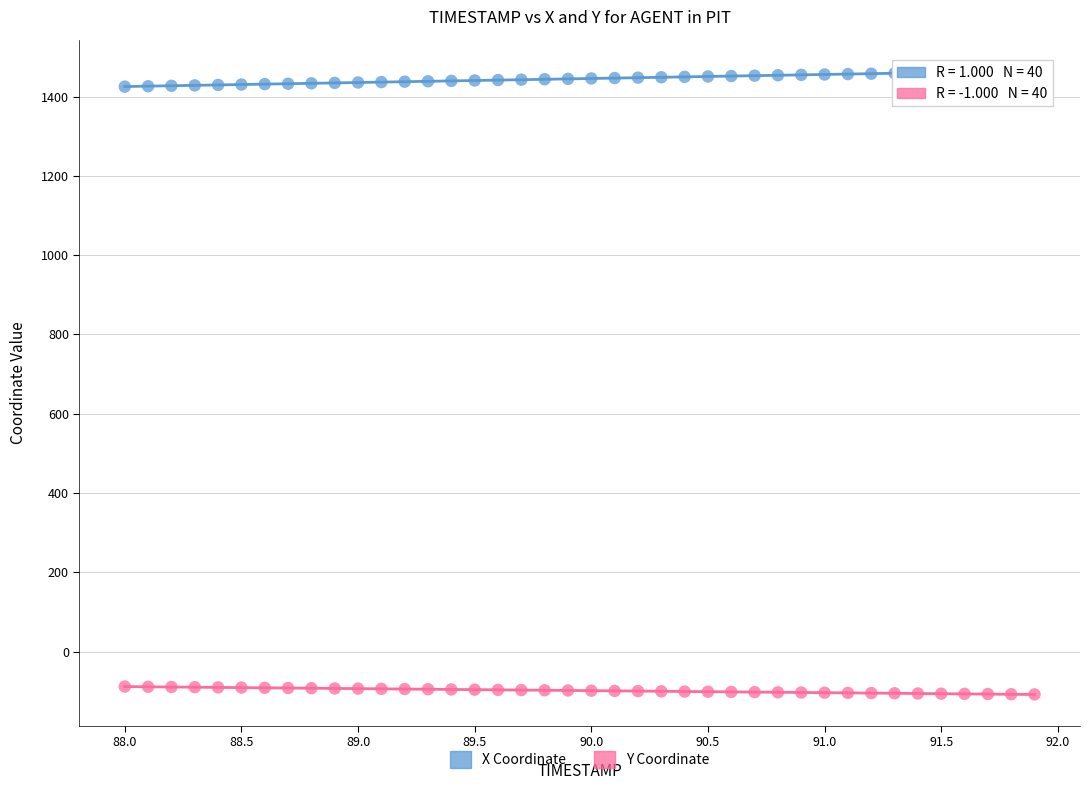

Which series reaches the maximum Y coordinate?

X Coordinate